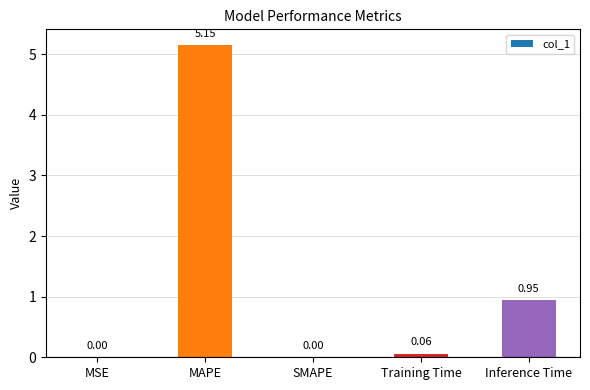

Where is the data nearest to the value 2?

Inference Time